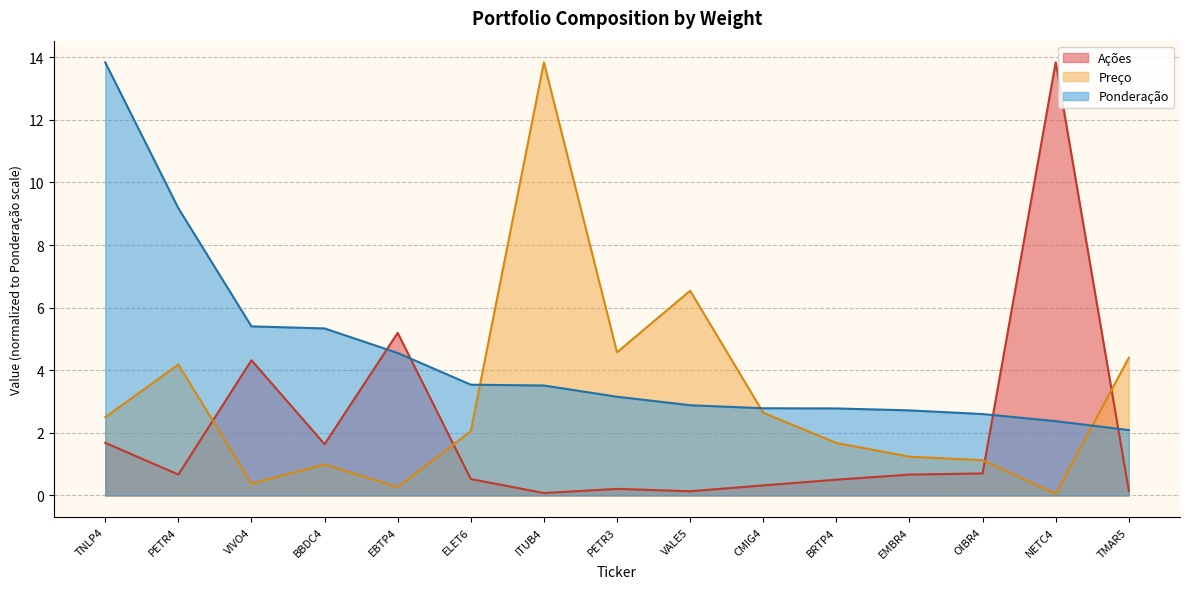

What value does the Ponderação series have at PETR4?

9.2